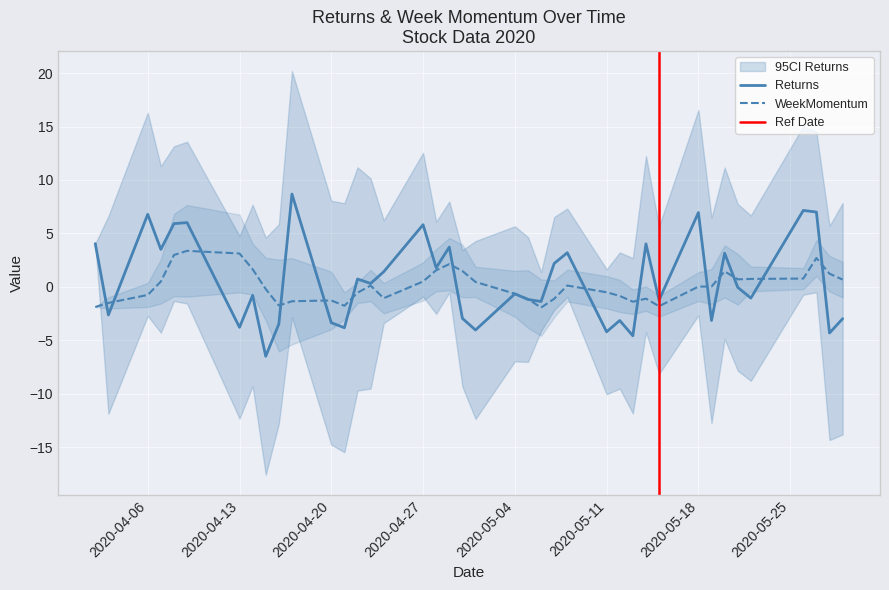

What is the value of the Returns point at the 28th from the left?

-3.1